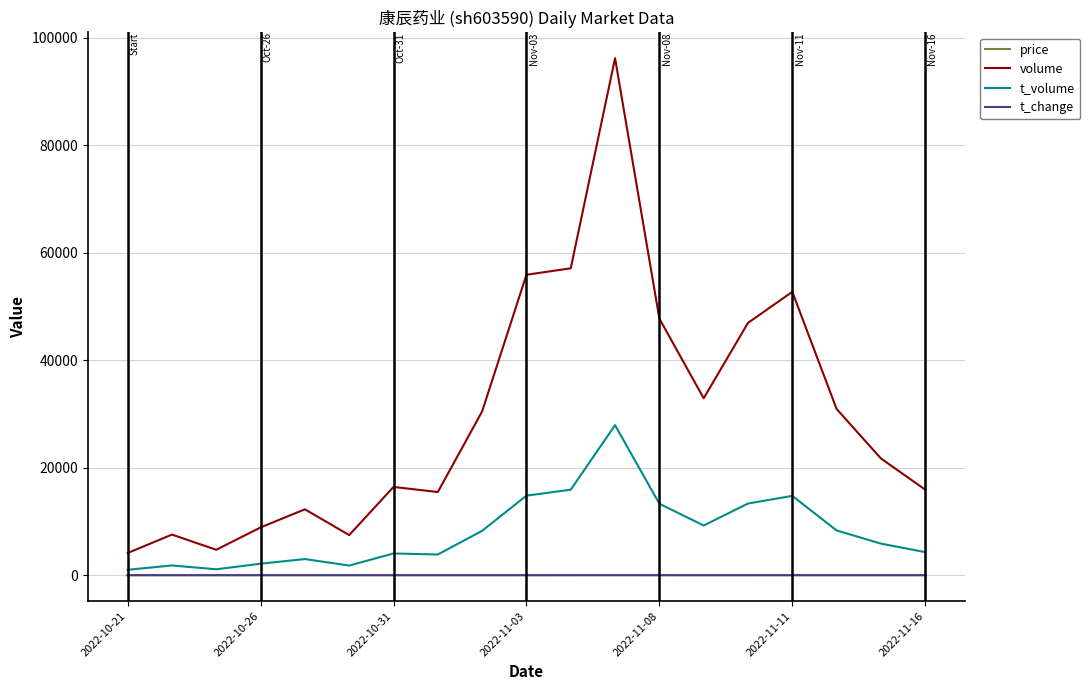

True or false: price and volume intersect in this chart.

False